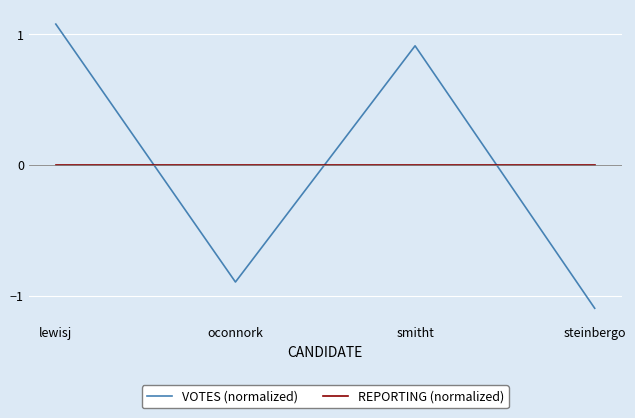

How many values in VOTES (normalized) are below zero?

2